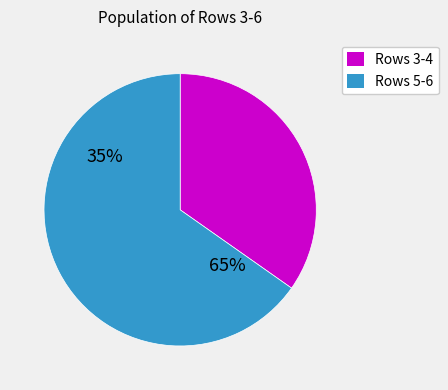

Is it true that 4 is 22% of the pie?

False